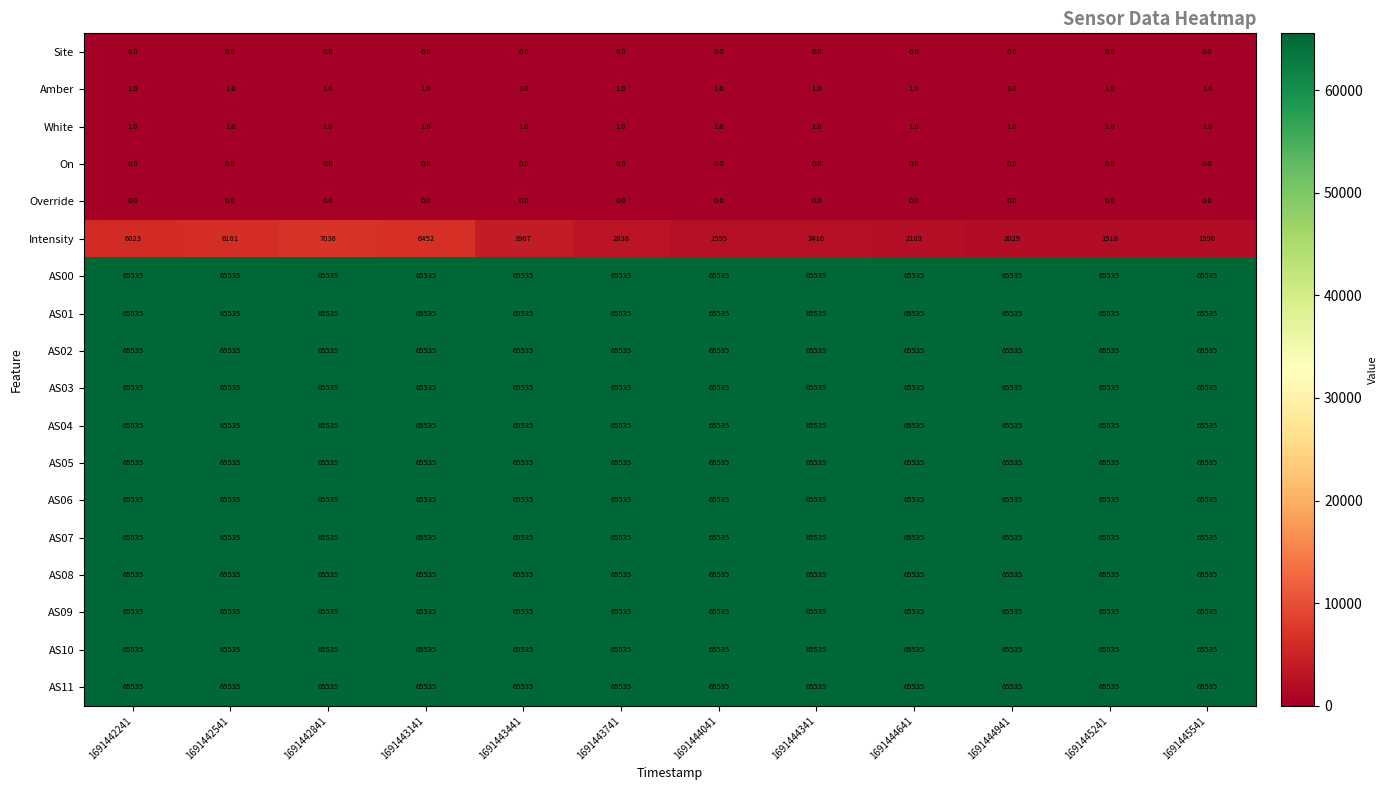

Between 1691442541 and 1691445541, which series saw the biggest shift?

Intensity